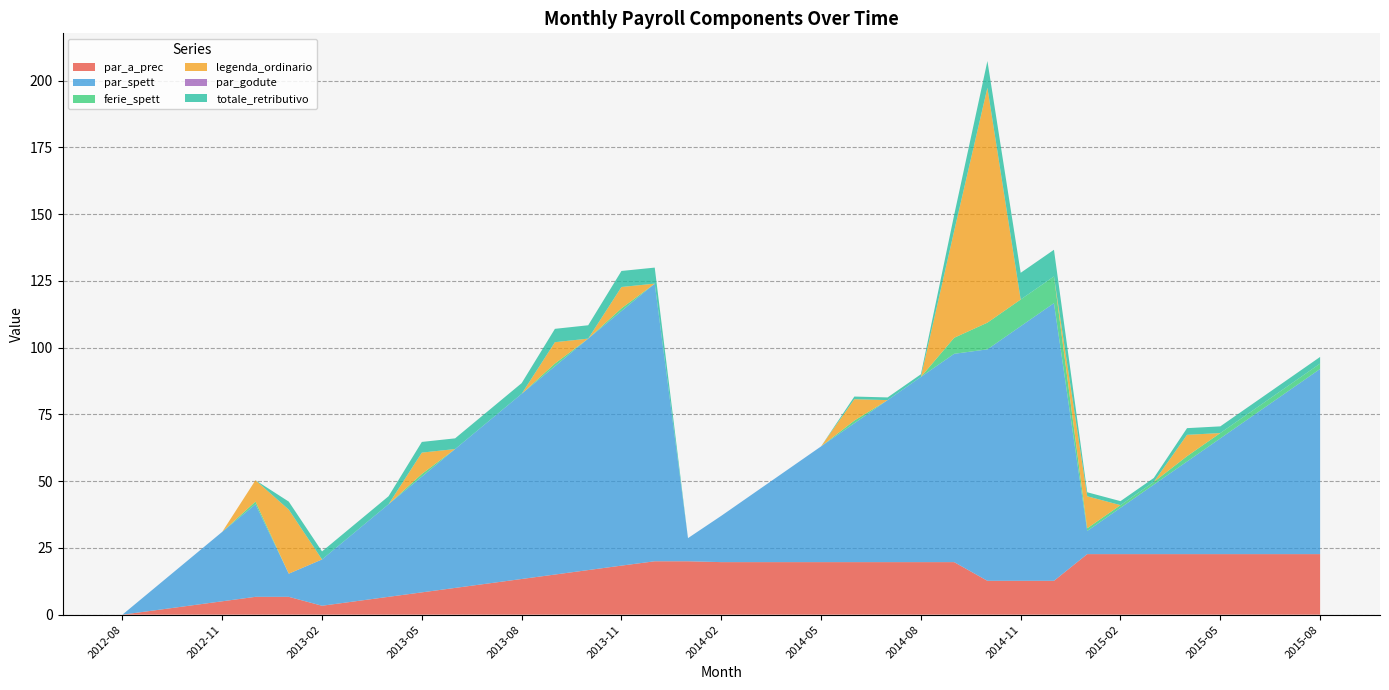

Reading right to left, what are all the values shown in this chart?

par_a_prec: 2015-08=22.7	2015-07=22.7	2015-06=22.7	2015-05=22.7	2015-04=22.7	2015-03=22.7	2015-02=22.7	2015-01=22.7	2014-12=12.7	2014-11=12.7	2014-10=12.7	2014-09=19.7	2014-08=19.7	2014-07=19.7	2014-06=19.7	2014-05=19.7	2014-04=19.7	2014-03=19.7	2014-02=19.7	2014-01=20.0	2013-12=20.0	2013-11=18.4	2013-10=16.7	2013-09=15.0	2013-08=13.4	2013-07=11.7	2013-06=10.0	2013-05=8.3	2013-04=6.7	2013-03=5.0	2013-02=3.3	2013-01=6.7	2012-12=6.7	2012-11=5.0	2012-10=3.3	2012-09=1.7	2012-08=0.0
par_spett: 2015-08=69.4	2015-07=60.7	2015-06=52.0	2015-05=43.4	2015-04=34.7	2015-03=26.0	2015-02=17.3	2015-01=8.7	2014-12=104.0	2014-11=95.4	2014-10=86.7	2014-09=78.0	2014-08=69.4	2014-07=60.7	2014-06=52.0	2014-05=43.4	2014-04=34.7	2014-03=26.0	2014-02=17.3	2014-01=8.7	2013-12=104.0	2013-11=95.4	2013-10=86.7	2013-09=78.0	2013-08=69.4	2013-07=60.7	2013-06=52.0	2013-05=43.4	2013-04=34.7	2013-03=26.0	2013-02=17.3	2013-01=8.7	2012-12=34.7	2012-11=26.0	2012-10=17.3	2012-09=8.7	2012-08=0.0
ferie_spett: 2015-08=2.0	2015-07=2.0	2015-06=2.0	2015-05=2.0	2015-04=2.0	2015-03=1.0	2015-02=1.0	2015-01=1.0	2014-12=10.0	2014-11=10.0	2014-10=10.0	2014-09=6.0	2014-08=0.0	2014-07=0.0	2014-06=1.0	2014-05=0.0	2014-04=0.0	2014-03=0.0	2014-02=0.0	2014-01=0.0	2013-12=0.0	2013-11=1.0	2013-10=0.0	2013-09=1.0	2013-08=0.0	2013-07=0.0	2013-06=0.0	2013-05=1.0	2013-04=0.0	2013-03=0.0	2013-02=0.0	2013-01=0.0	2012-12=1.0	2012-11=0.0	2012-10=0.0	2012-09=0.0	2012-08=0.0
legenda_ordinario: 2015-08=0.0	2015-07=0.0	2015-06=0.0	2015-05=0.0	2015-04=8.0	2015-03=0.0	2015-02=0.0	2015-01=12.0	2014-12=0.0	2014-11=0.0	2014-10=88.0	2014-09=40.0	2014-08=0.0	2014-07=0.0	2014-06=8.0	2014-05=0.0	2014-04=0.0	2014-03=0.0	2014-02=0.0	2014-01=0.0	2013-12=0.0	2013-11=8.0	2013-10=0.0	2013-09=8.0	2013-08=0.0	2013-07=0.0	2013-06=0.0	2013-05=8.0	2013-04=0.0	2013-03=0.0	2013-02=0.0	2013-01=24.0	2012-12=8.0	2012-11=0.0	2012-10=0.0	2012-09=0.0	2012-08=0.0
par_godute: 2015-08=0.0	2015-07=0.0	2015-06=0.0	2015-05=0.0	2015-04=0.0	2015-03=0.0	2015-02=0.0	2015-01=0.0	2014-12=0.0	2014-11=0.0	2014-10=0.0	2014-09=0.0	2014-08=0.0	2014-07=0.0	2014-06=0.0	2014-05=0.0	2014-04=0.0	2014-03=0.0	2014-02=0.0	2014-01=0.0	2013-12=0.0	2013-11=0.0	2013-10=0.0	2013-09=0.0	2013-08=0.0	2013-07=0.0	2013-06=0.0	2013-05=0.0	2013-04=0.0	2013-03=0.0	2013-02=0.0	2013-01=0.0	2012-12=0.0	2012-11=0.0	2012-10=0.0	2012-09=0.0	2012-08=0.0
totale_retributivo: 2015-08=2.5	2015-07=2.5	2015-06=2.5	2015-05=2.5	2015-04=2.5	2015-03=1.5	2015-02=1.5	2015-01=1.5	2014-12=10.0	2014-11=10.0	2014-10=10.0	2014-09=6.0	2014-08=1.0	2014-07=1.0	2014-06=1.0	2014-05=0.0	2014-04=0.0	2014-03=0.0	2014-02=0.0	2014-01=0.0	2013-12=6.0	2013-11=6.0	2013-10=5.0	2013-09=5.0	2013-08=4.0	2013-07=4.0	2013-06=4.0	2013-05=4.0	2013-04=3.0	2013-03=3.0	2013-02=3.0	2013-01=3.0	2012-12=0.0	2012-11=0.0	2012-10=0.0	2012-09=0.0	2012-08=0.0